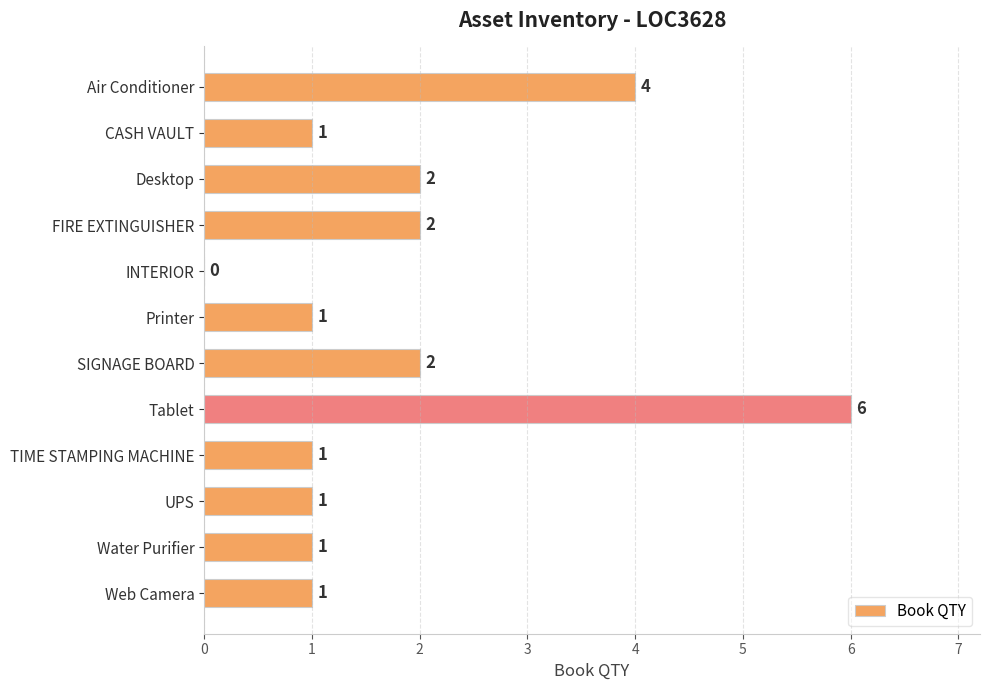

True or false: the data shows 2 at CASH VAULT.

False